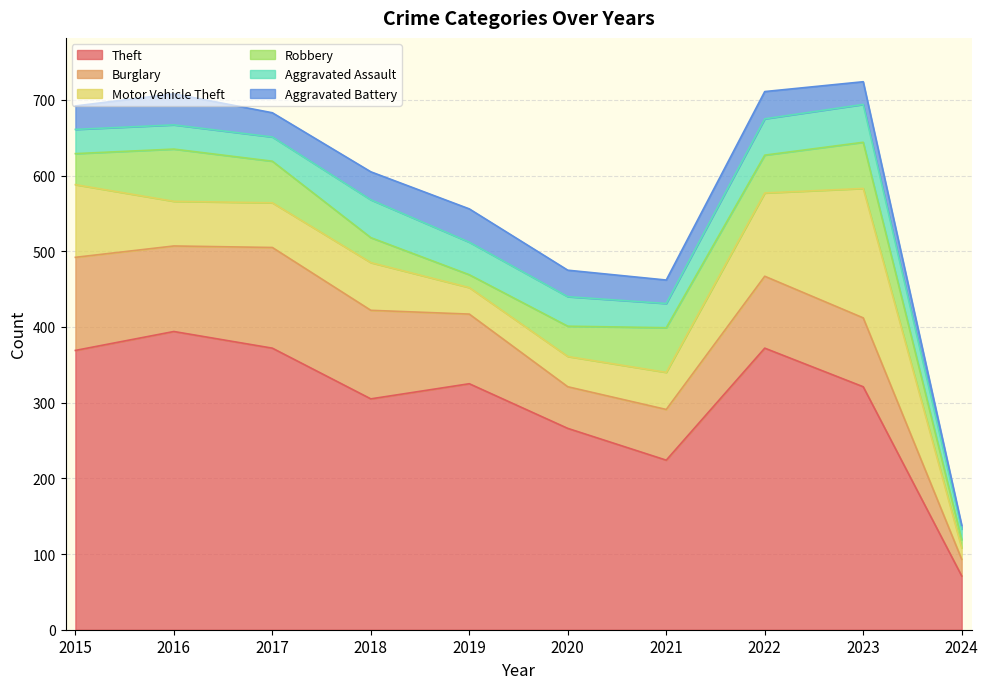

What is the difference between the second highest and minimum values in the Motor Vehicle Theft series?

95